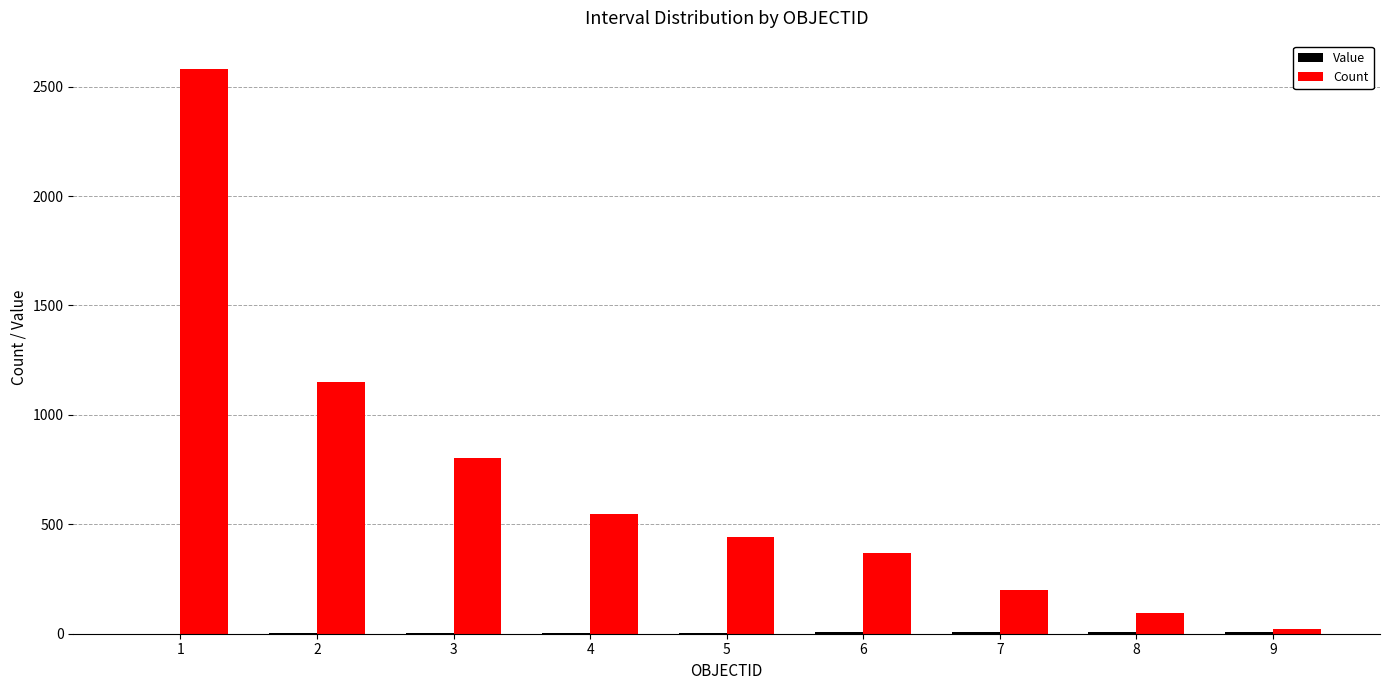

Is it true that Count equals 367 at 6?

True